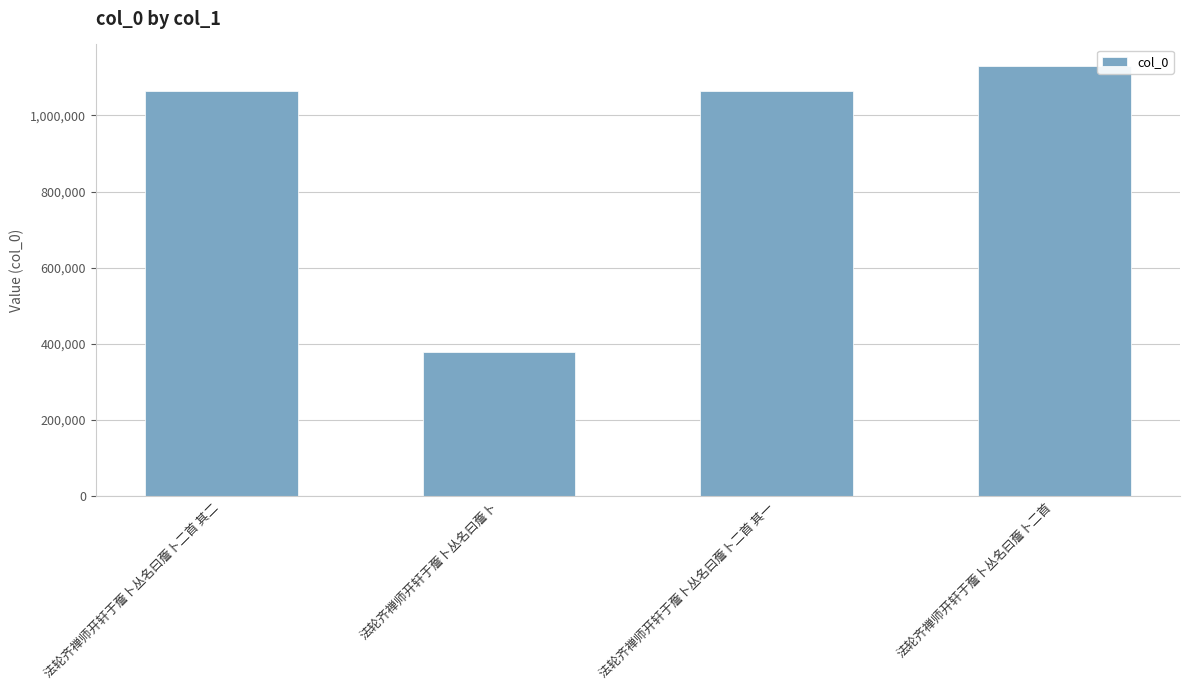

What is the change in value from 法轮齐禅师开轩于薝卜丛名曰薝卜二首 其二 to 法轮齐禅师开轩于薝卜丛名曰薝卜?

-685669